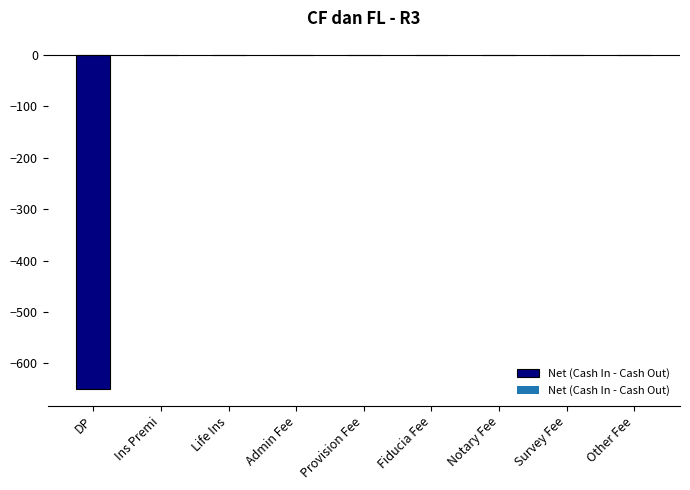

What is the sum of the values at DP and Life Ins?

-650.0